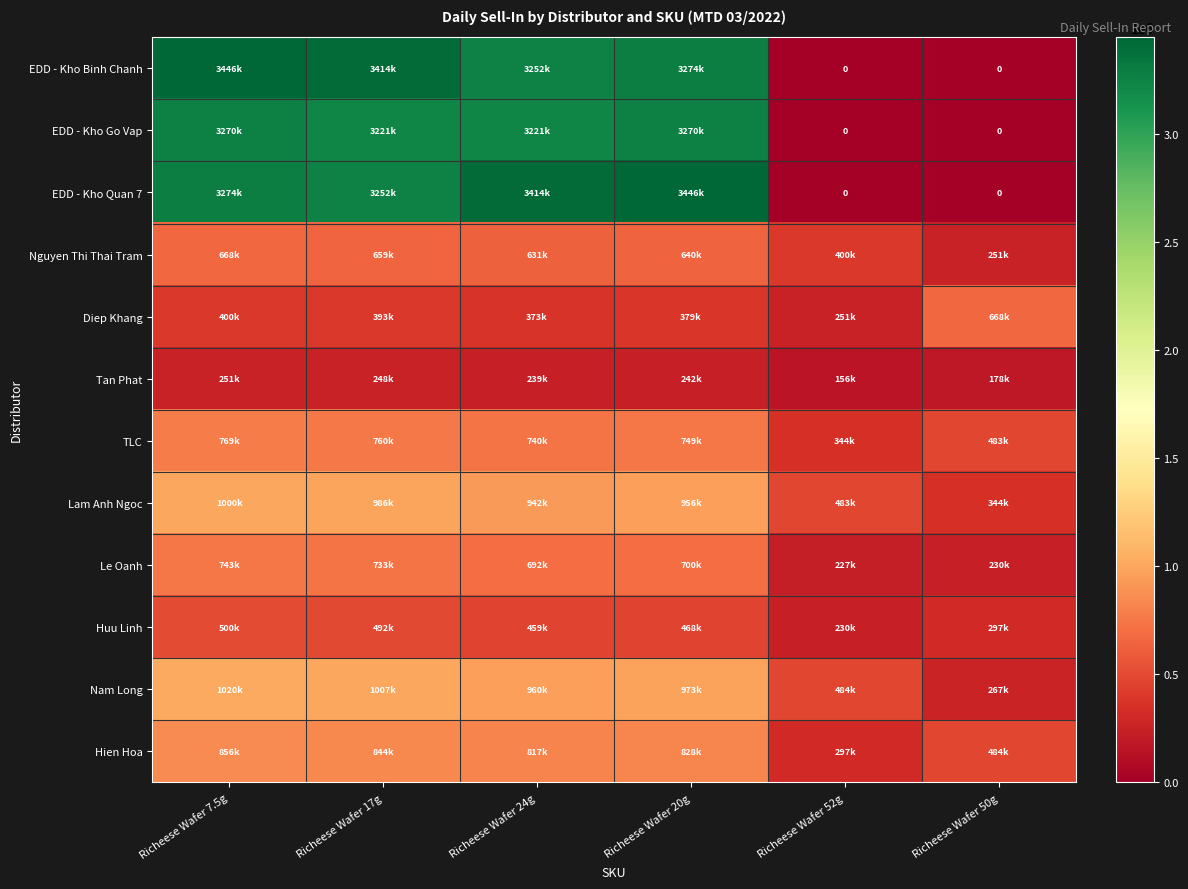

What is the difference between the maximum and second lowest values in the EDD - Kho Quan 7 series?

3446248.0